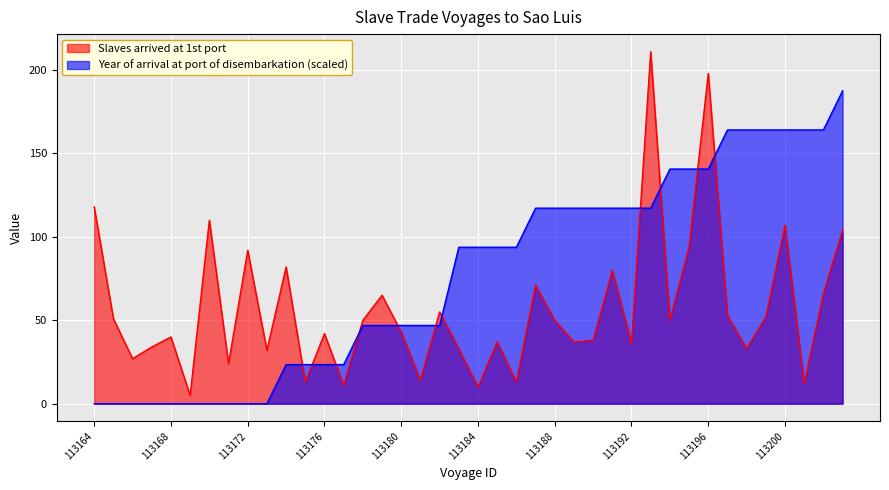

How many distinct data groups are displayed?

2